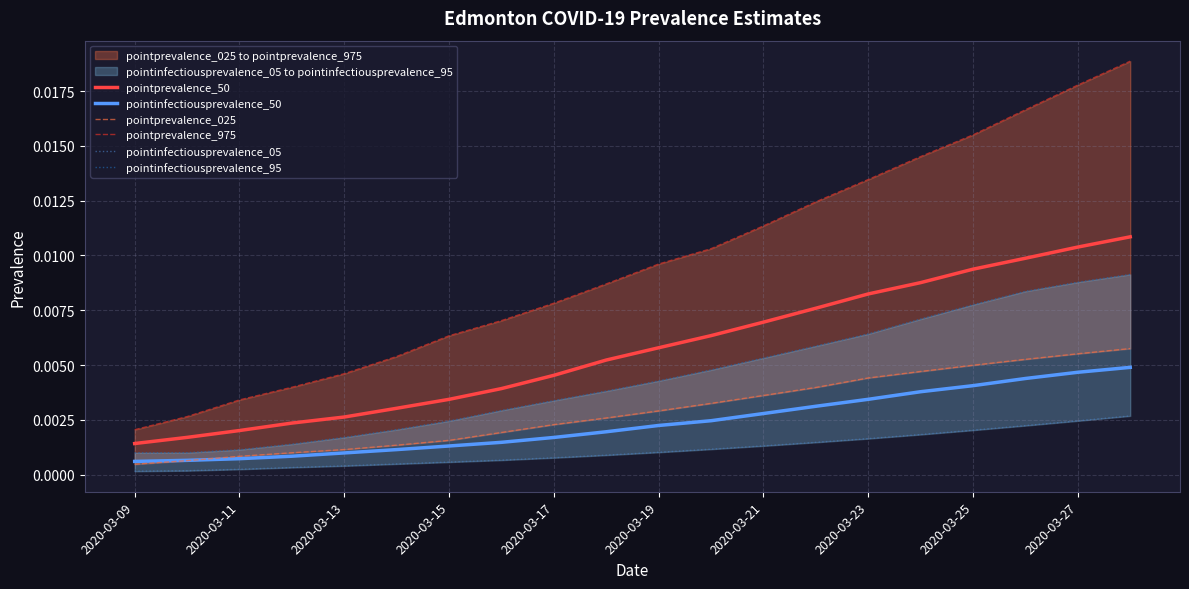

True or false: pointprevalence_025 and pointprevalence_975 cross at least once.

False